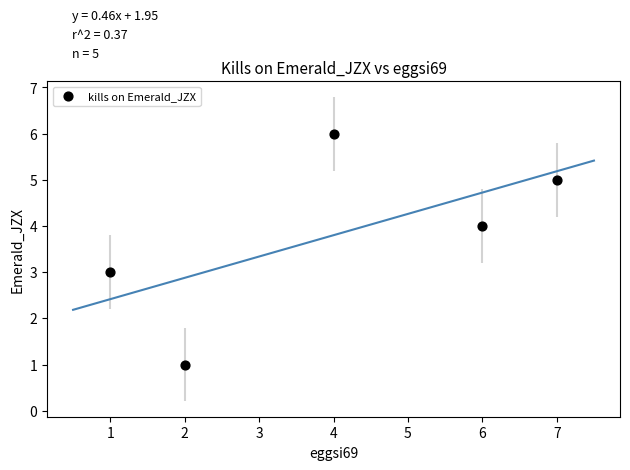

What is the range of X values (max minus min)?

6